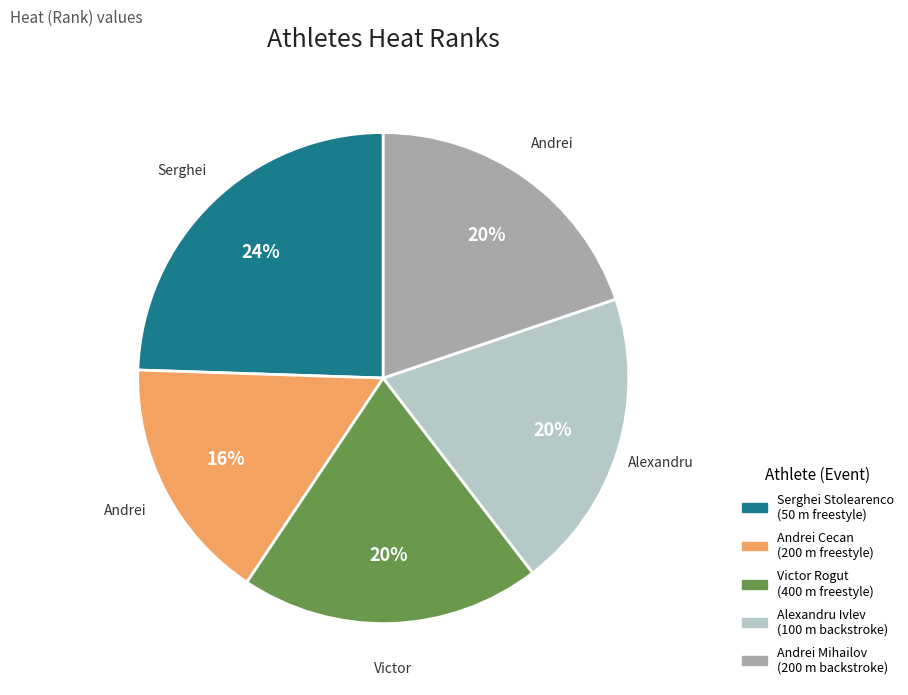

What is the ratio of the value at Alexandru Ivlev to the value at Andrei Cecan?

1.2